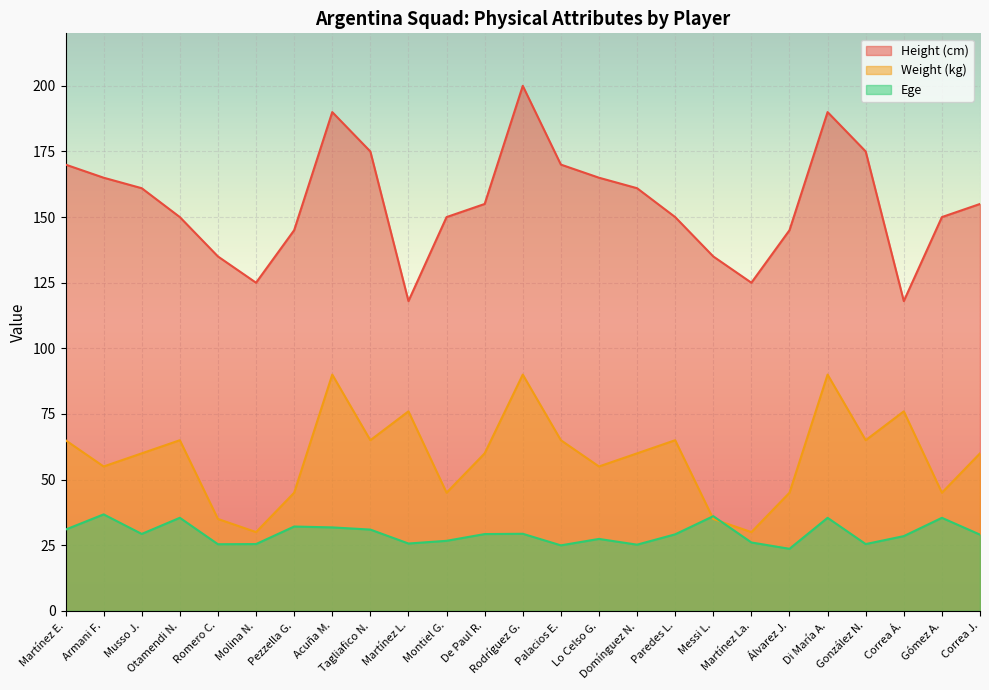

At which category does Ege reach its first local valley?

Musso J.